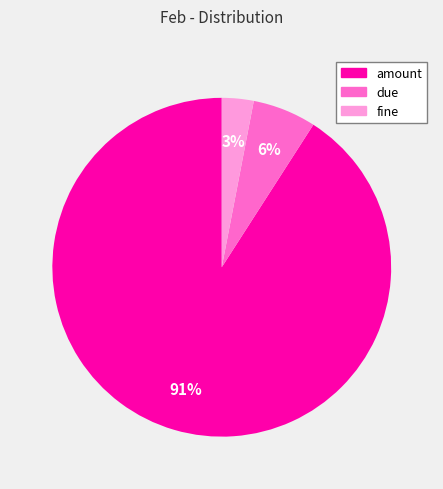

Is there any slice that represents more than half of the pie?

Yes